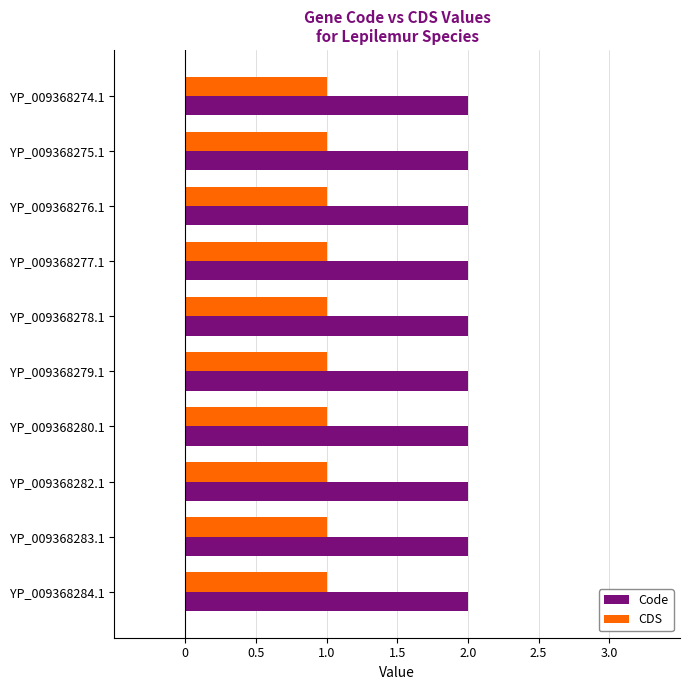

What is the maximum value shown in the chart?

2